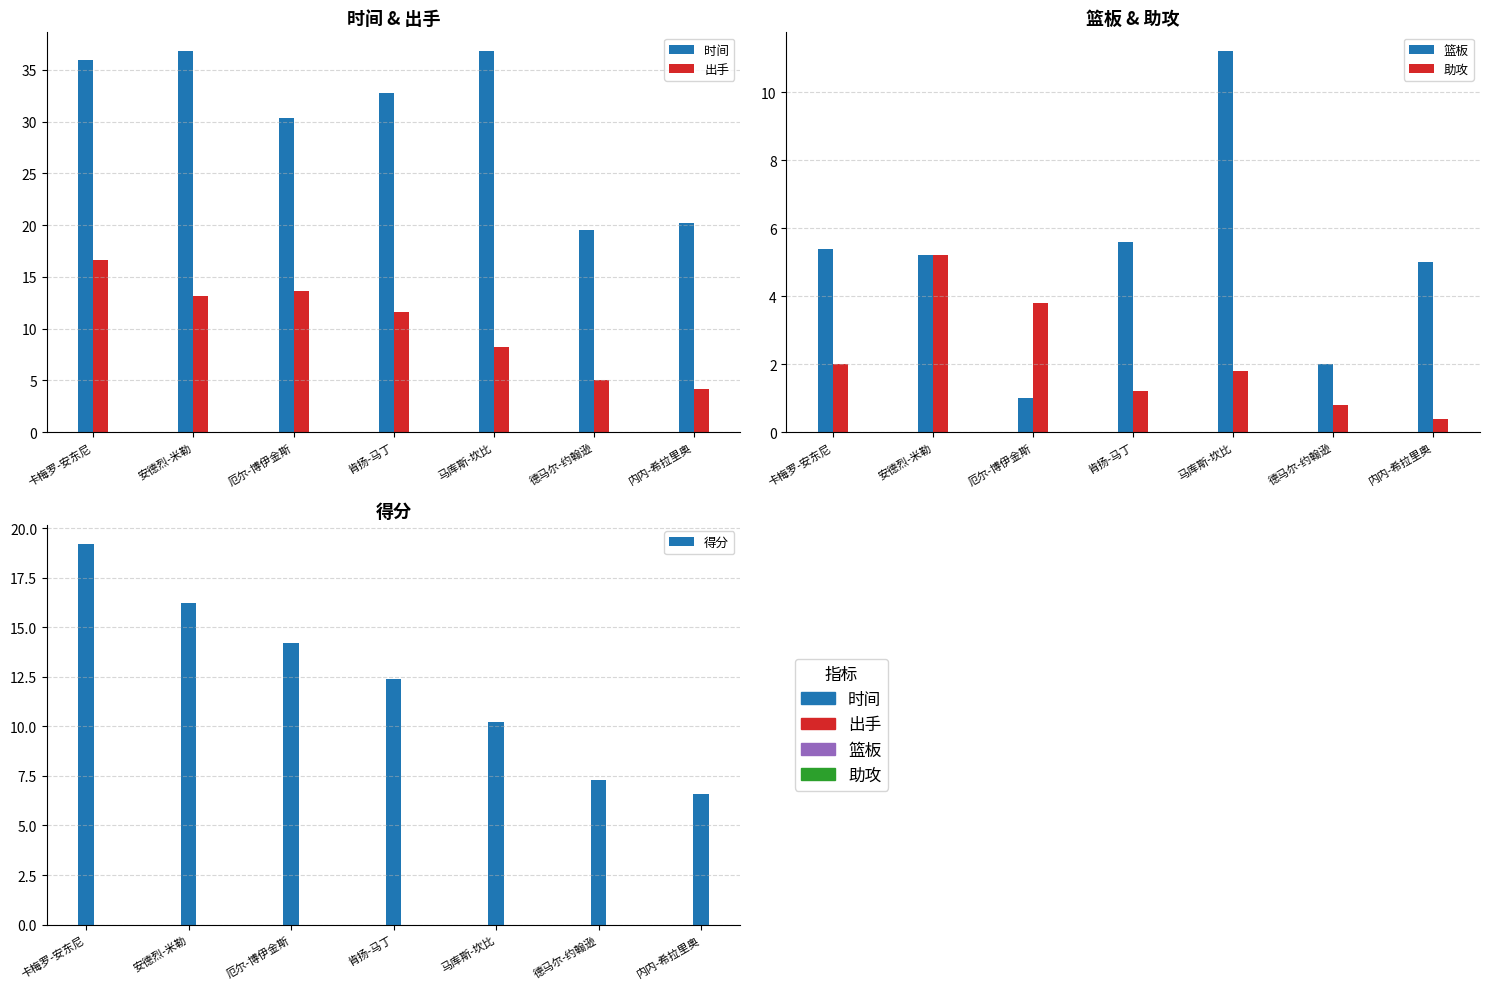

What is the difference between the 出手 values at 内内-希拉里奥 and 德马尔-约翰逊?

0.8